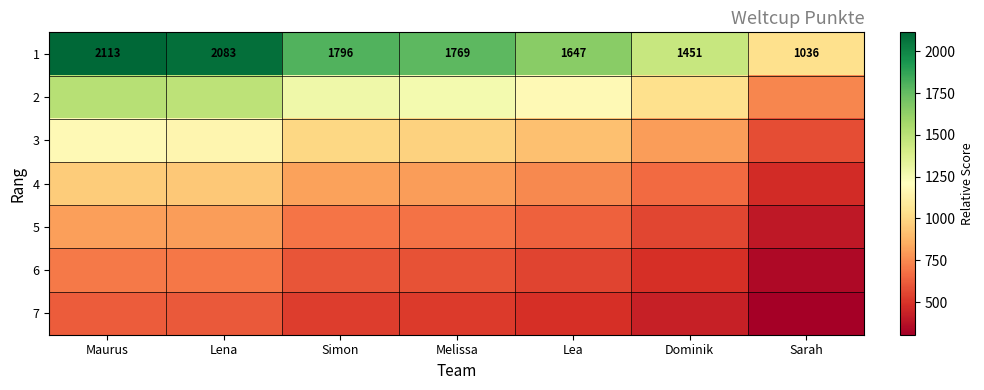

Where does the 1 series first go above 1769?

Maurus